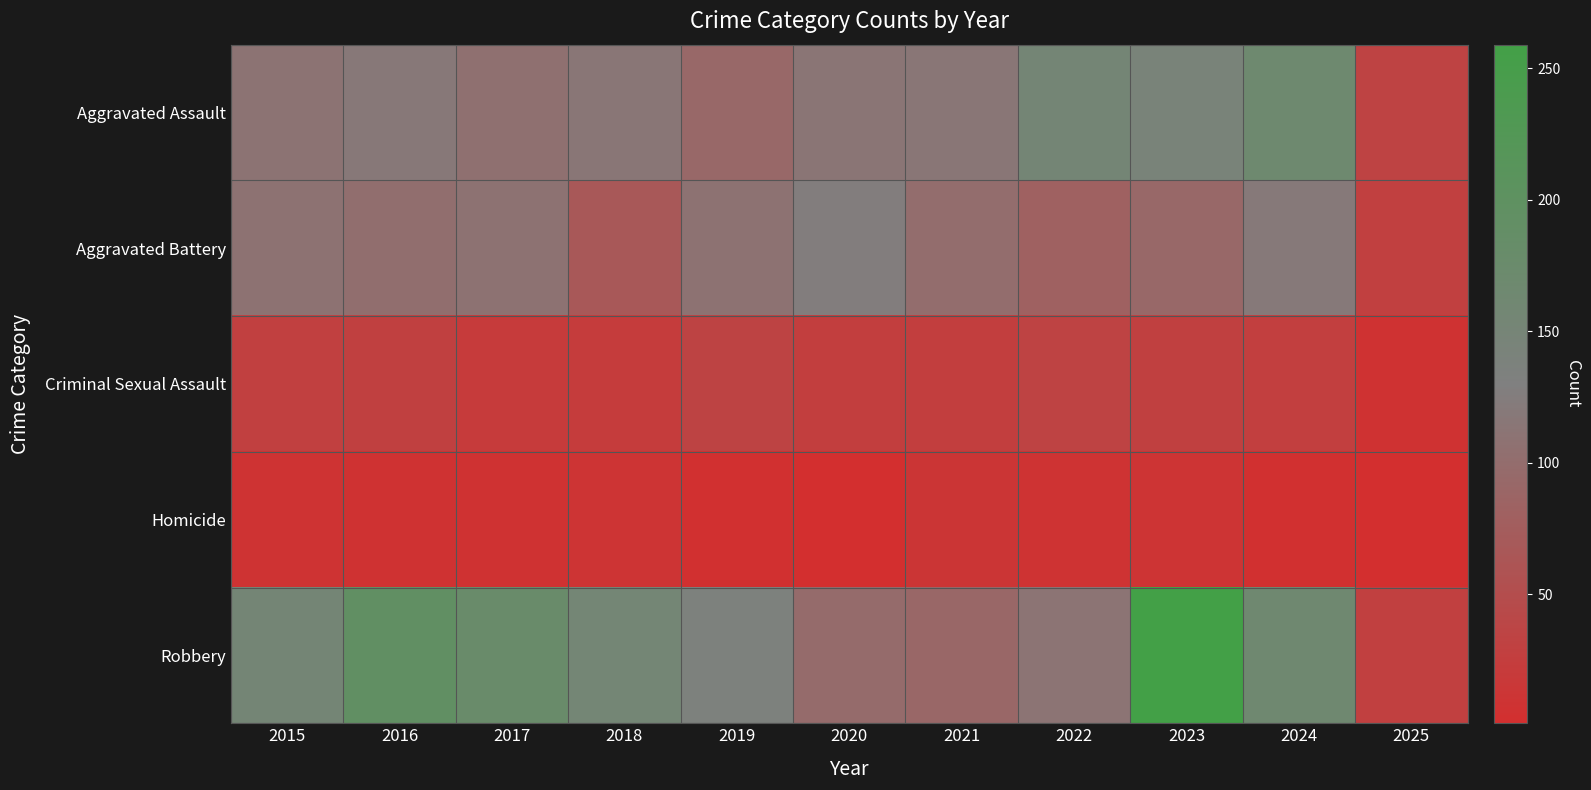

Which series has the widest spread of values?

Robbery